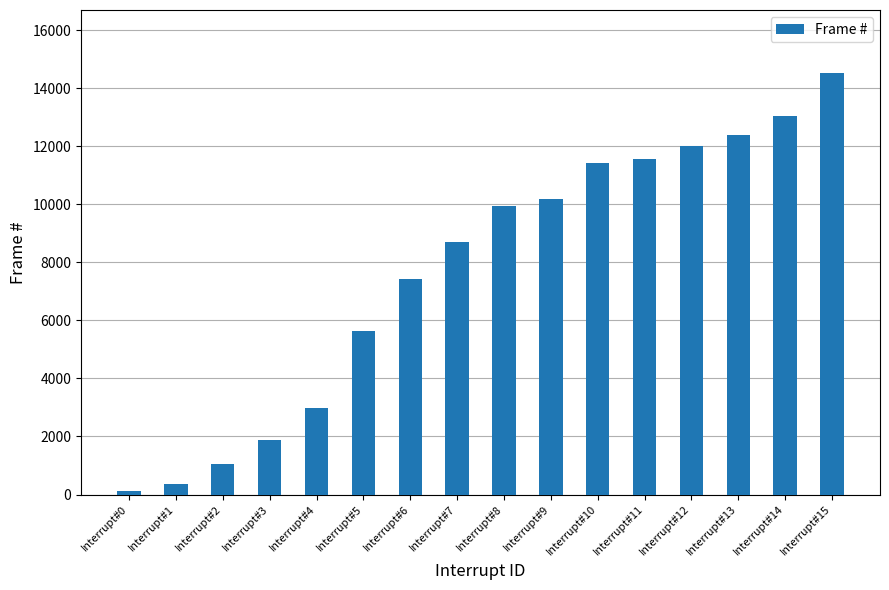

At which label is the value closest to 7320?

Interrupt#6